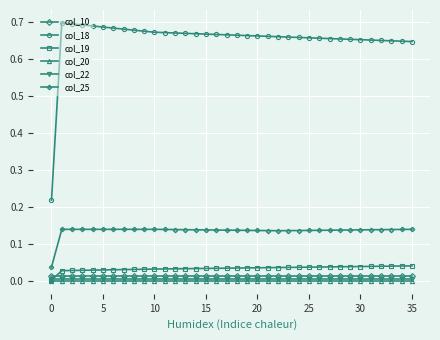

True or false: col_19 and col_18 intersect in this chart.

False